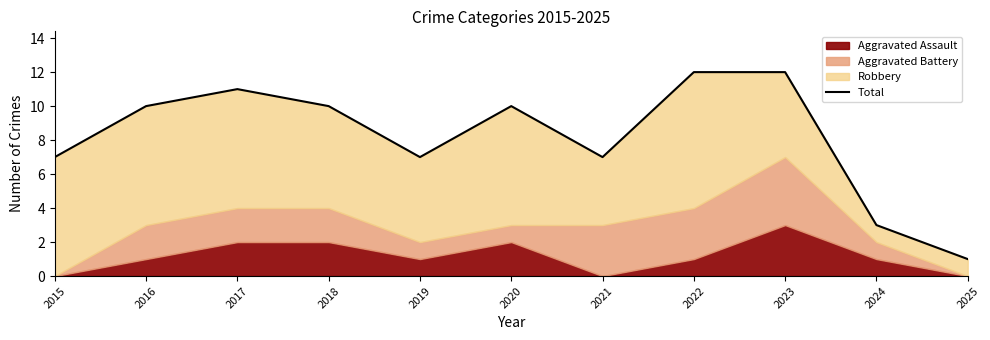

True or false: there are more than 2 points higher than both neighbors.

False